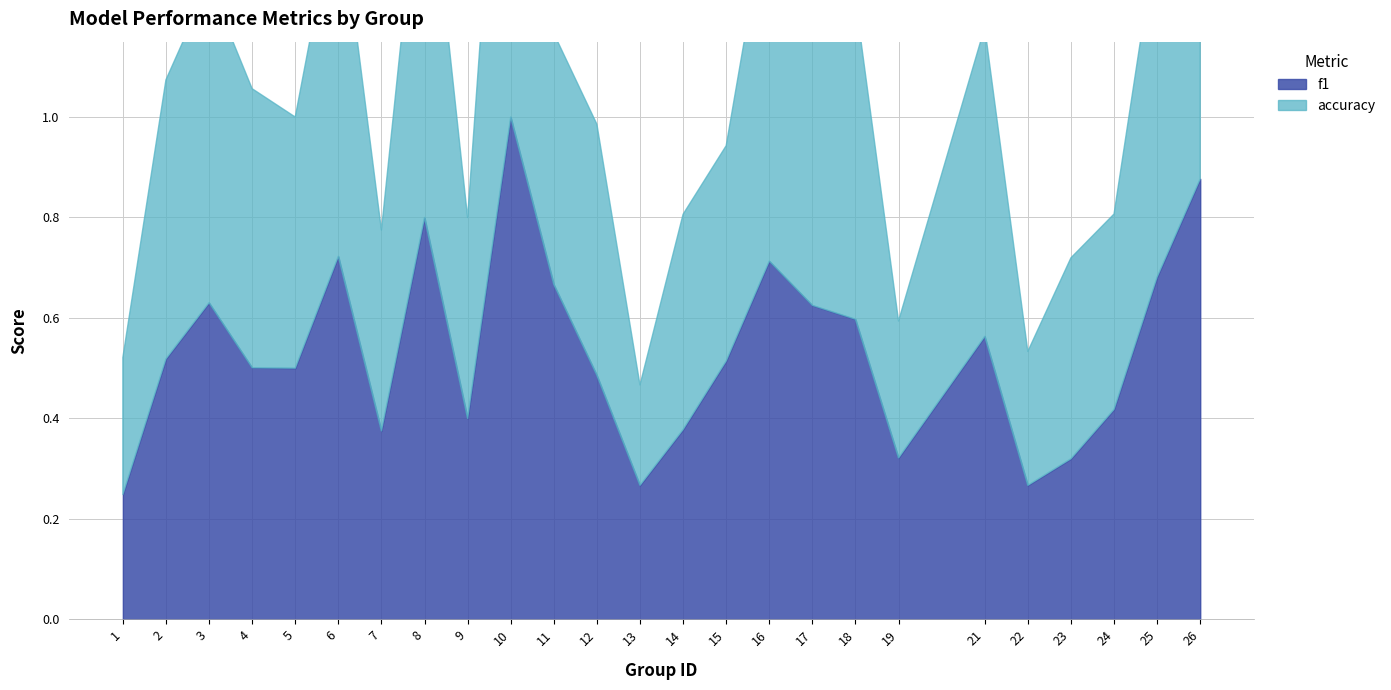

At which category does accuracy reach its first local peak?

3